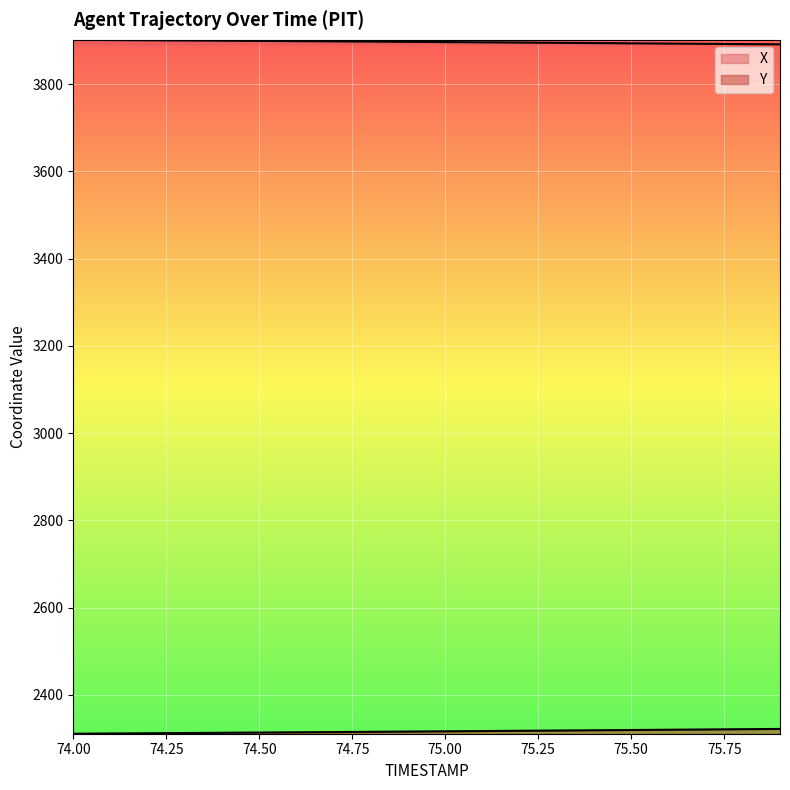

What is the value of the X point at the 16th from the left?

3893.5